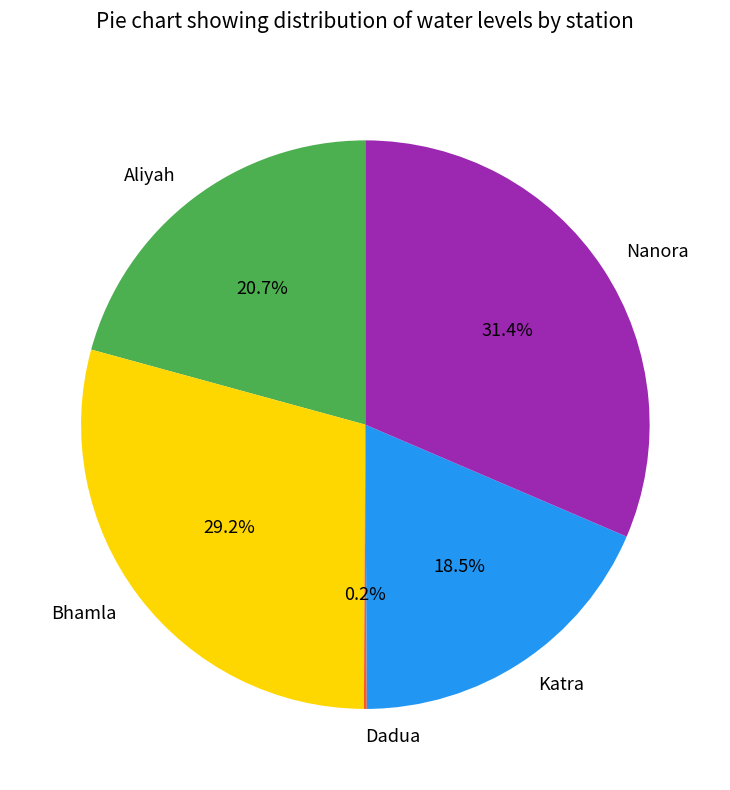

Does Bhamla represent more than half of the total?

No